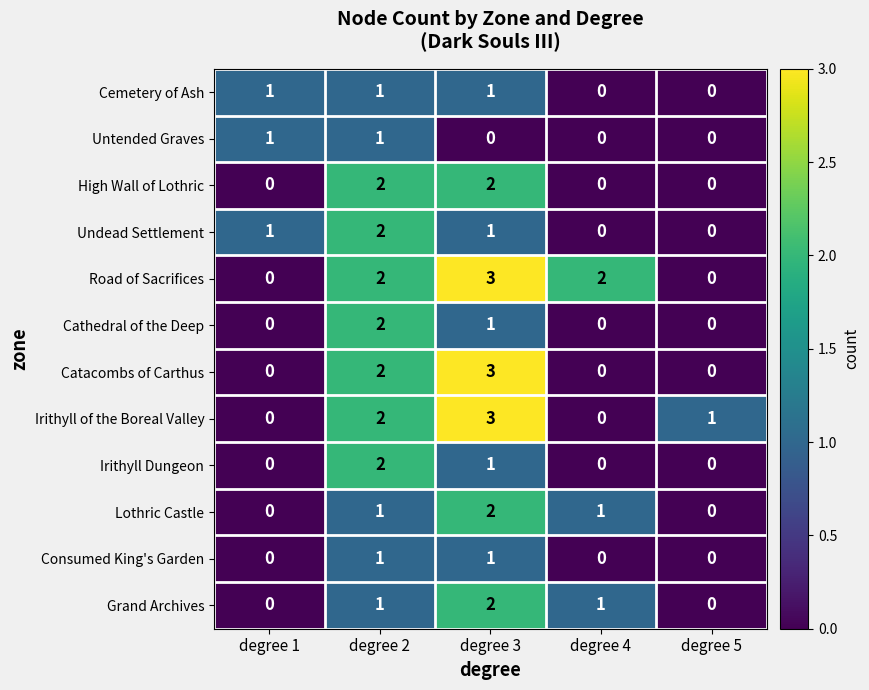

Which series has the largest total across all categories?

Road of Sacrifices